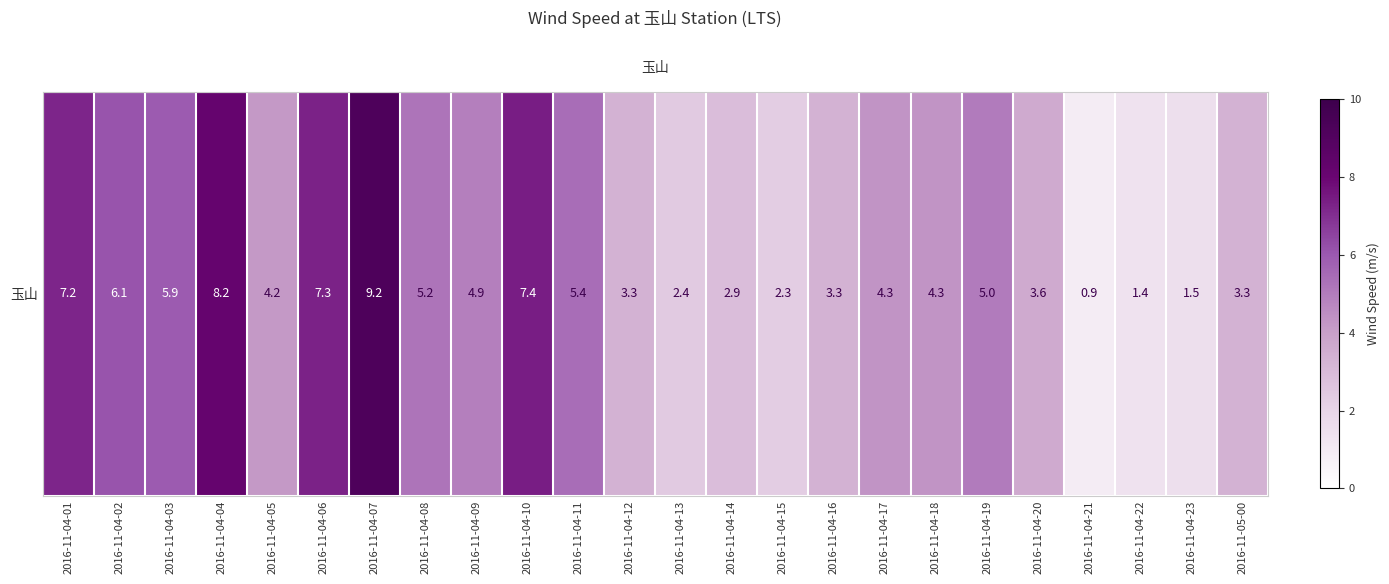

What is the approximate value at 2016-11-04-18?

4.3